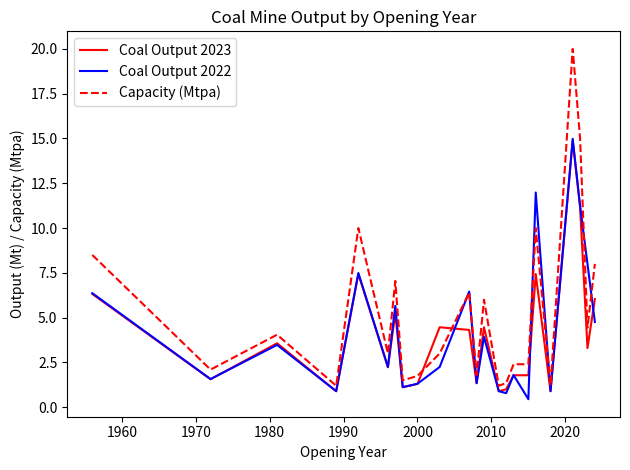

What is the difference between the maximum and minimum values in the Coal Output 2023 series?

14.0